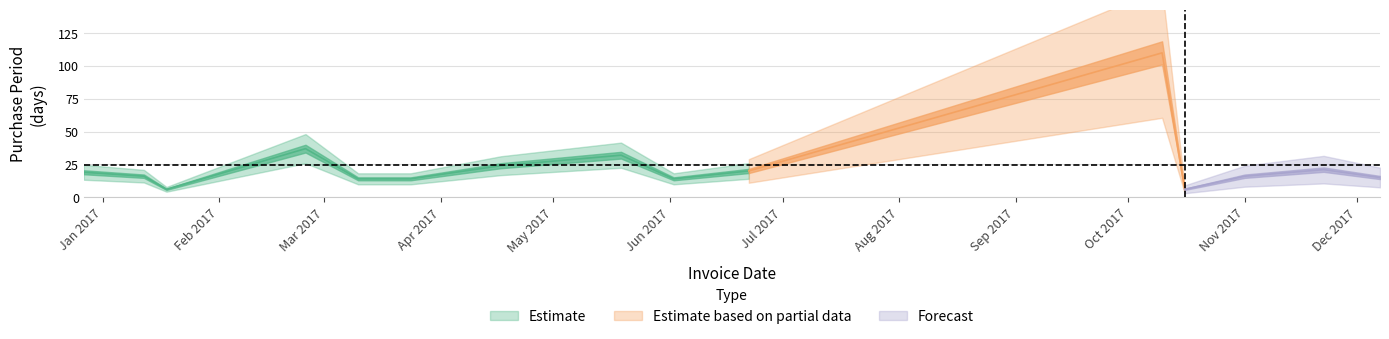

Which category has the lowest value across all series?

2017-01-18